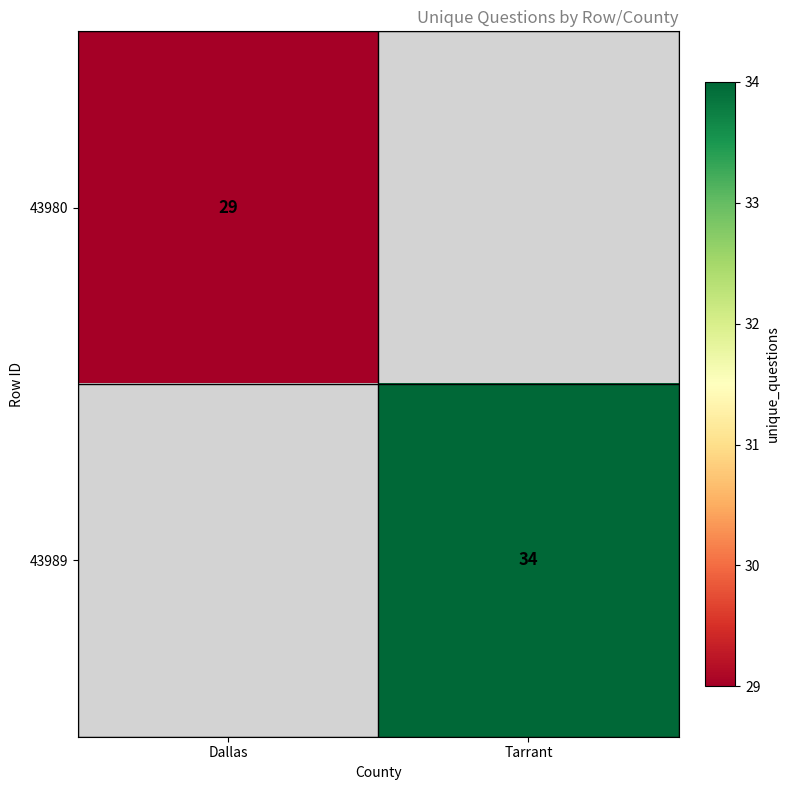

True or false: 43980 has a value of 51 at Dallas.

False